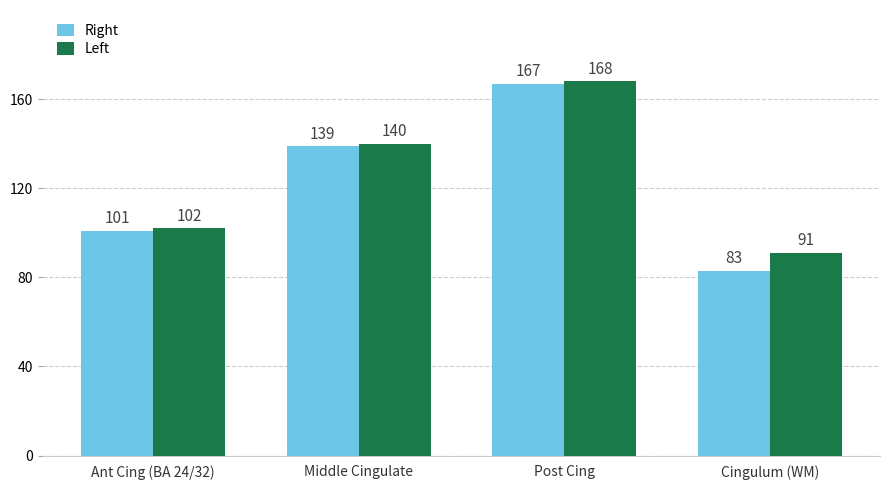

Where is Left nearest to the value 129?

Middle Cingulate